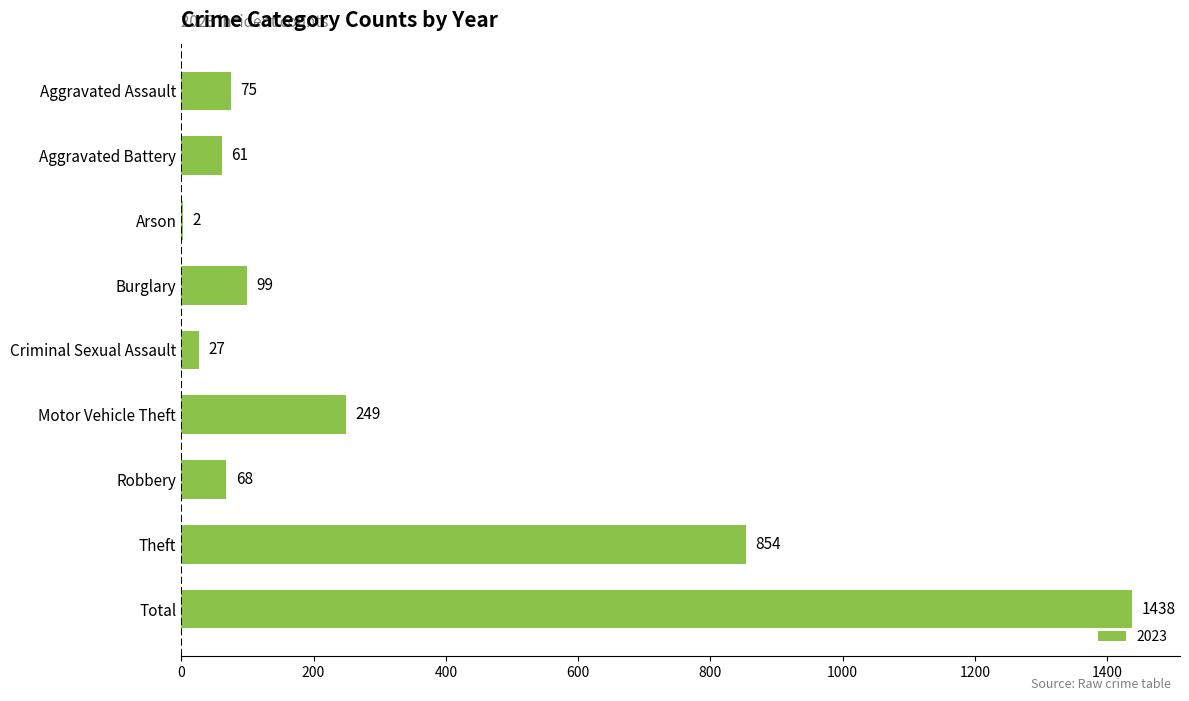

Which has a higher value, Aggravated Battery or Robbery?

Robbery